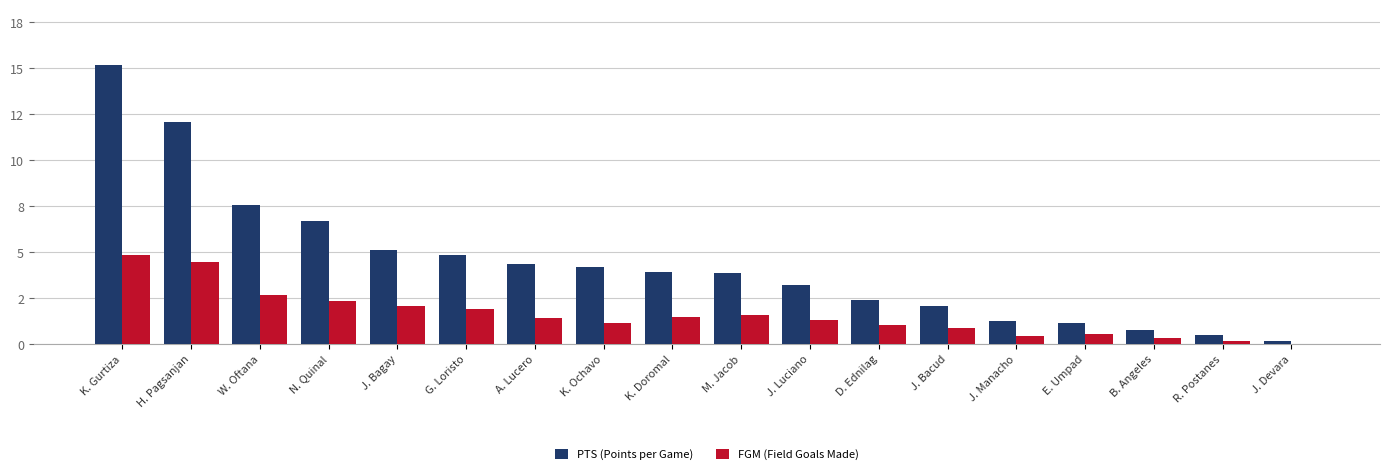

Between E. Umpad and W. Oftana, which is larger?

W. Oftana